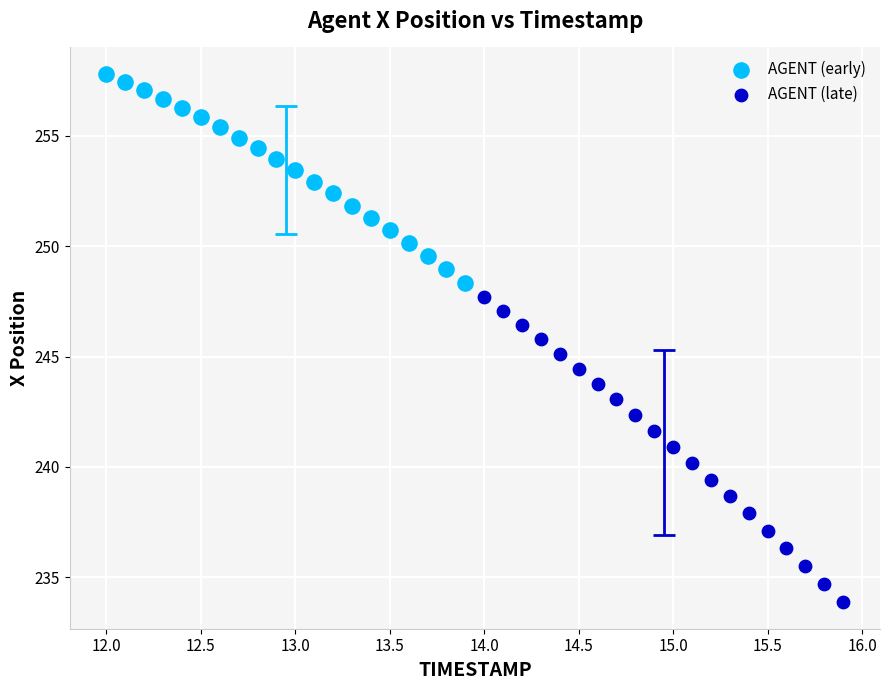

Which series reaches the minimum Y coordinate?

AGENT (late)